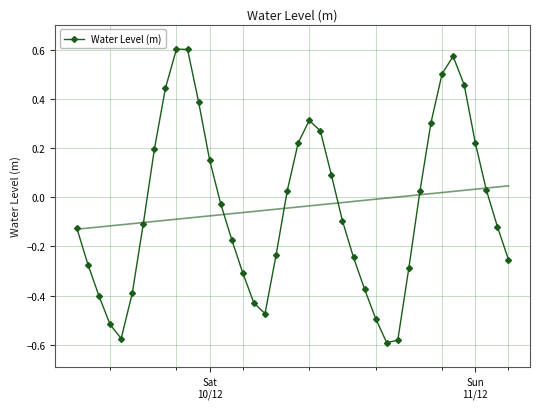

In Water Level (m), how many points are lower than both neighbors (excluding endpoints)?

3